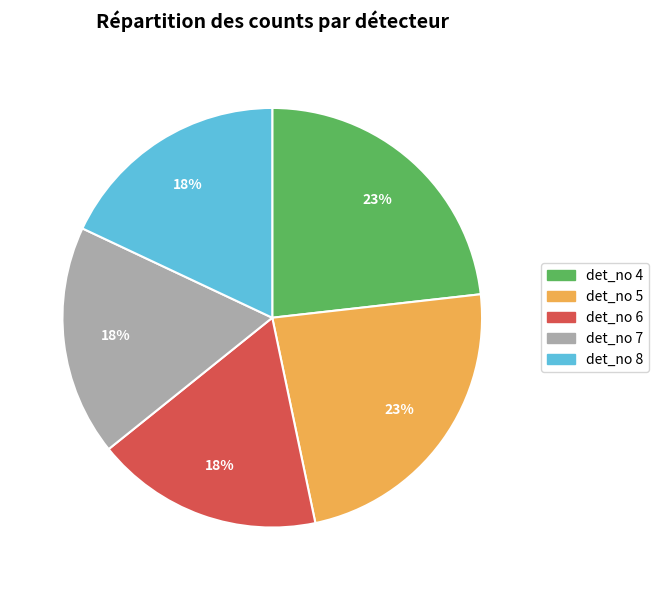

Does det_no 4 account for over 50% of the chart?

No